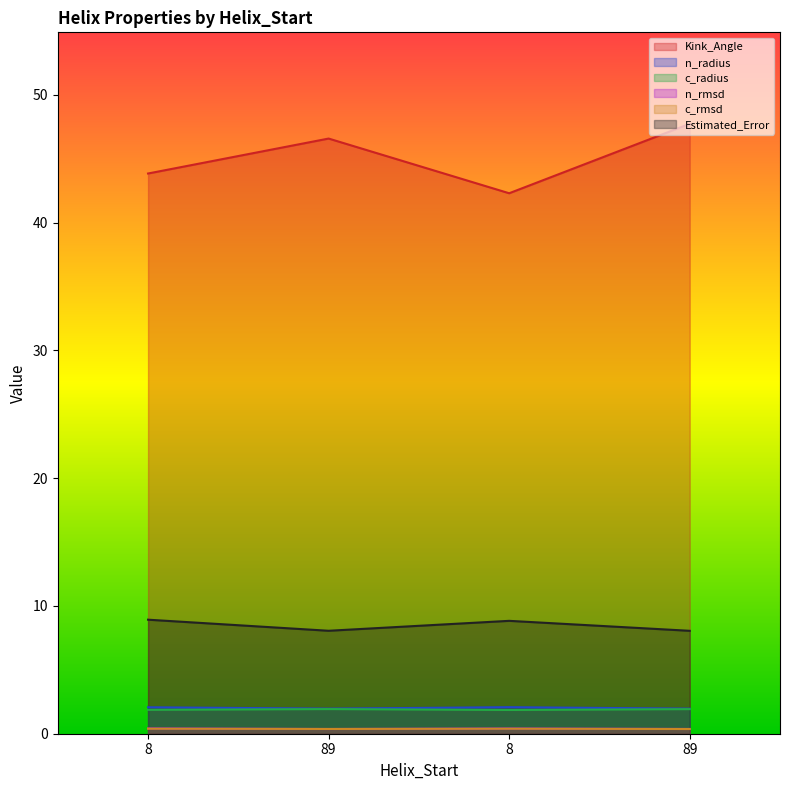

In c_radius, how many points are higher than both neighbors (excluding endpoints)?

1